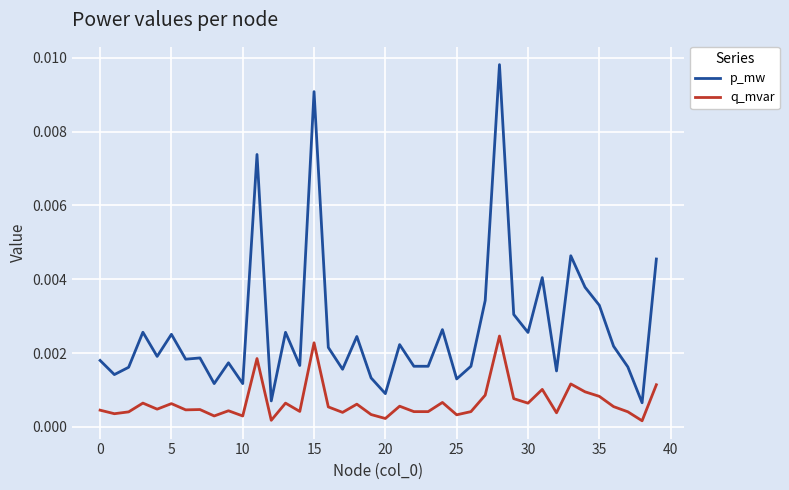

Which series has the largest total across all categories?

p_mw